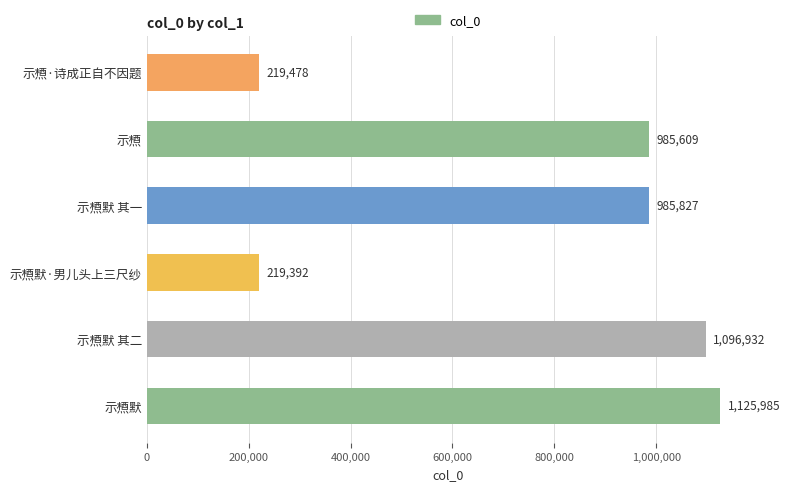

What is the difference between the maximum and minimum values?

906593